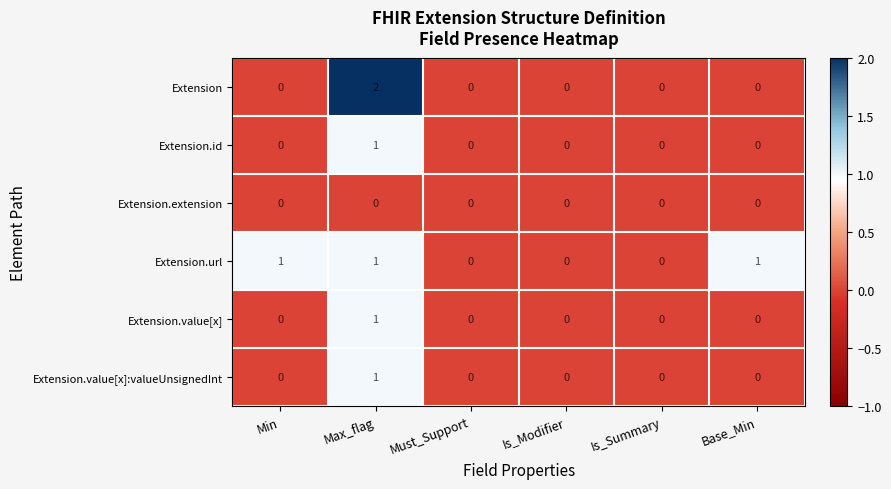

The value of Extension.id at Is_Summary is 0. True or false?

True